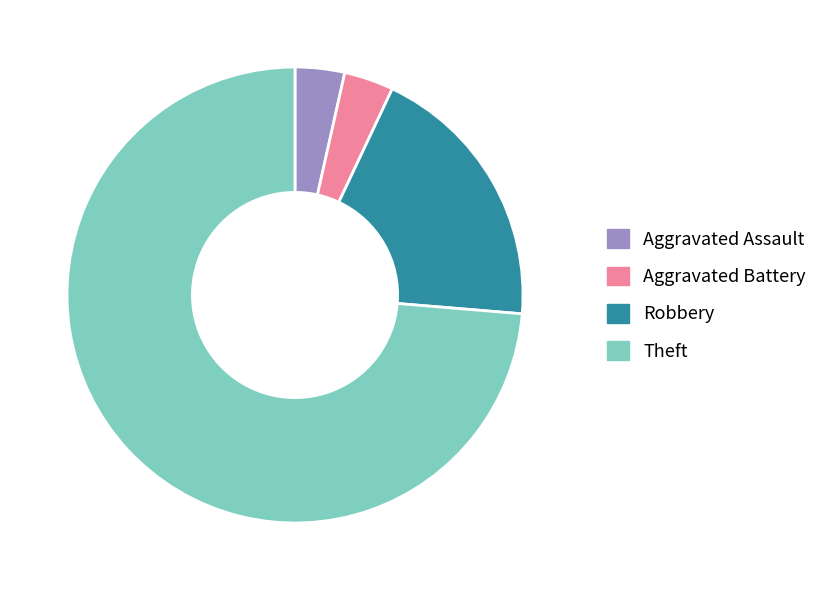

Which has a higher value, Robbery or Theft?

Theft